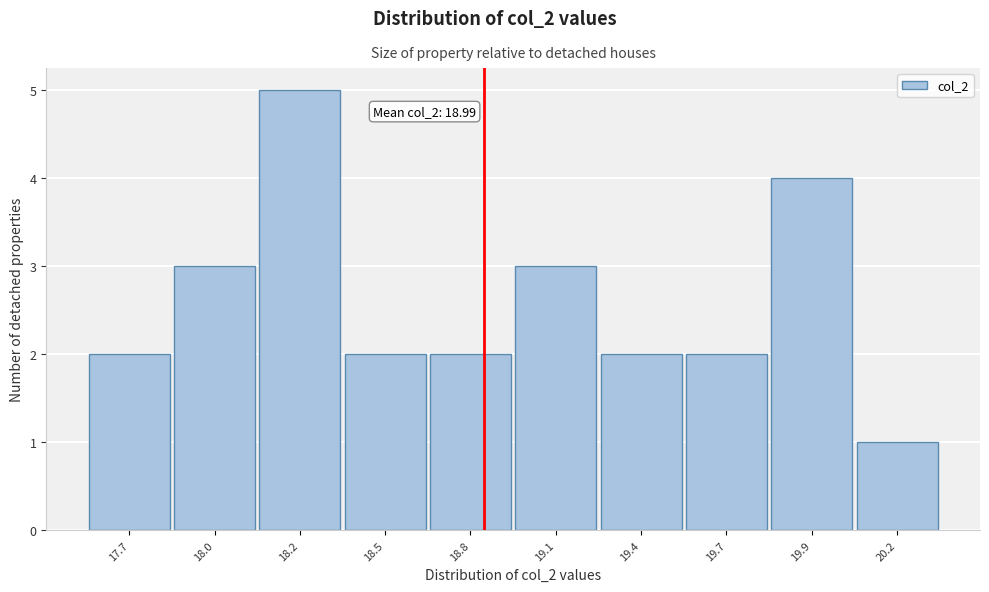

Reading right to left, extract all data points from this chart.

20.2=1	19.9=4	19.7=2	19.4=2	19.1=3	18.8=2	18.5=2	18.2=5	18.0=3	17.7=2